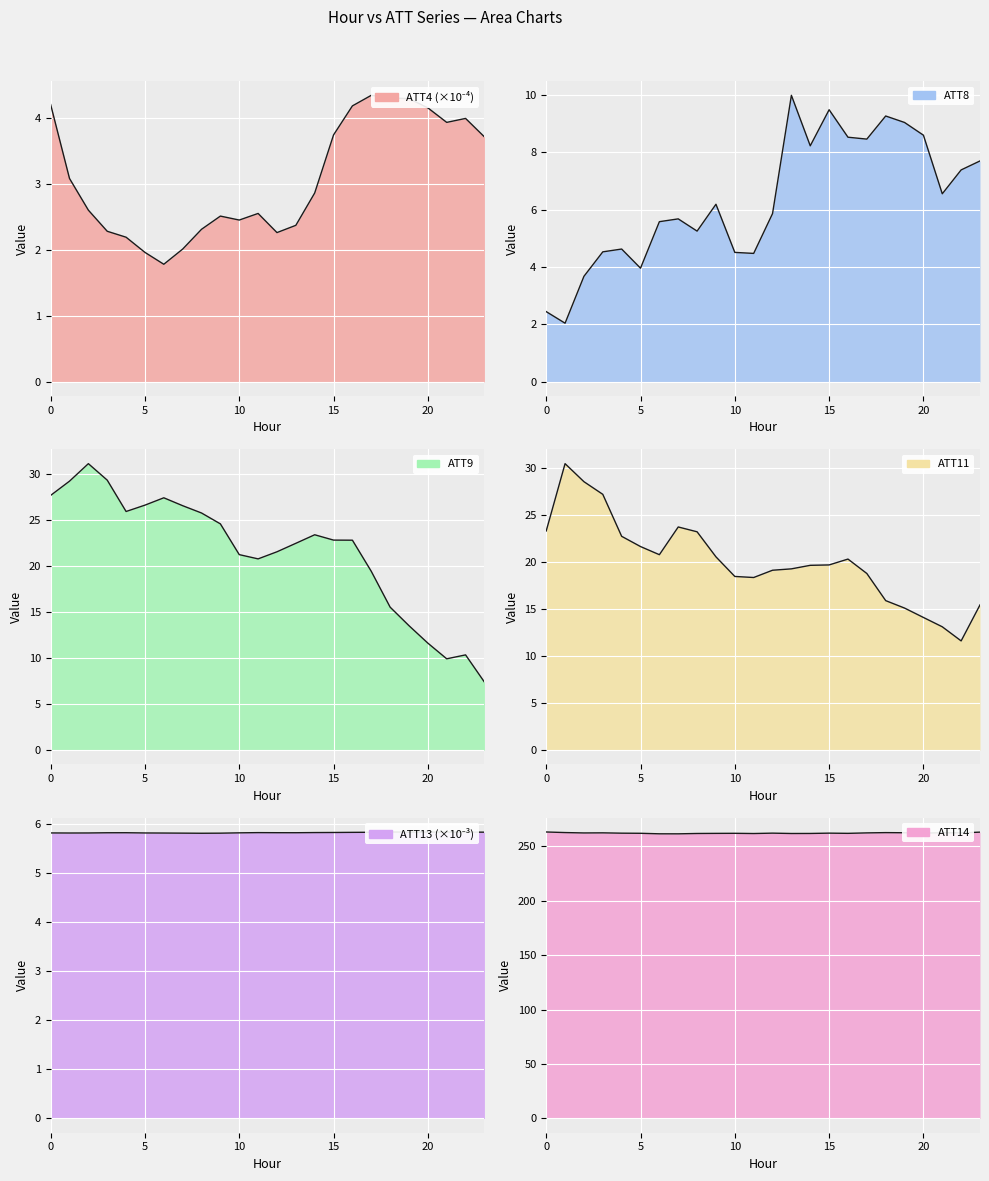

True or false: ATT11 and ATT4 intersect in this chart.

False